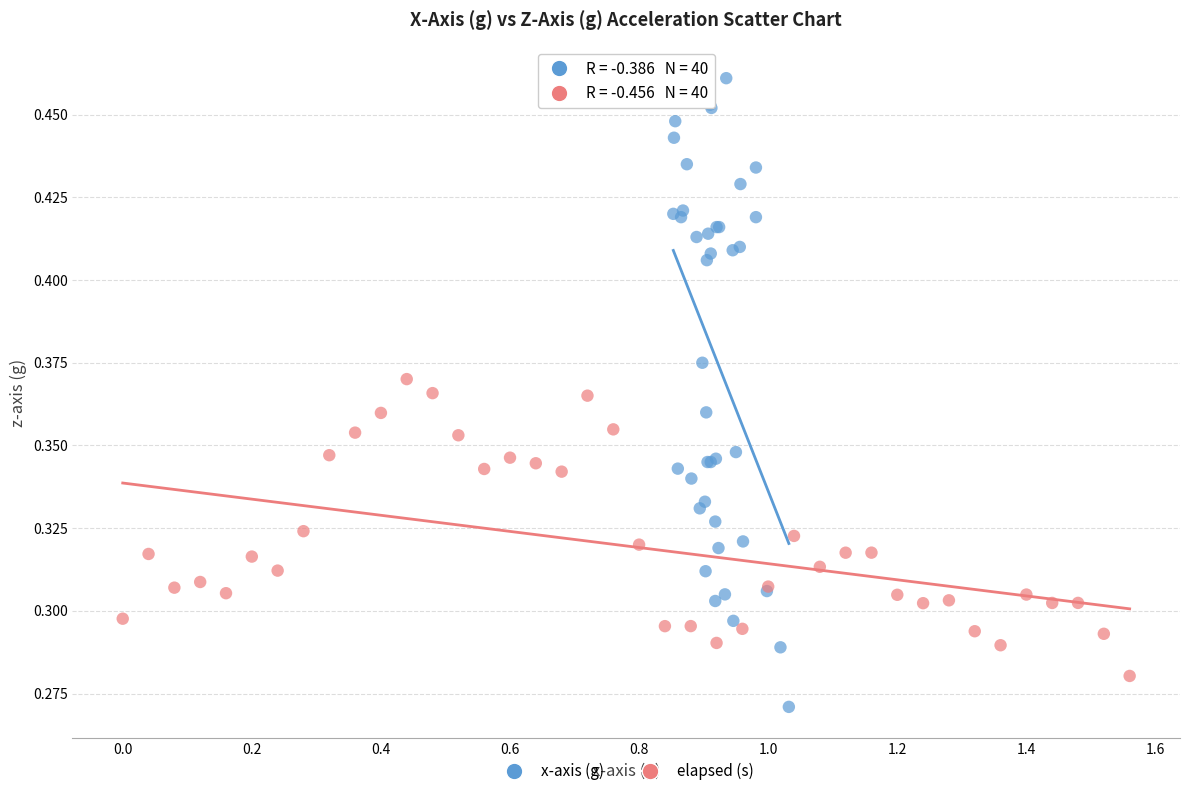

Which series contains the lowest Y value?

x-axis (g)